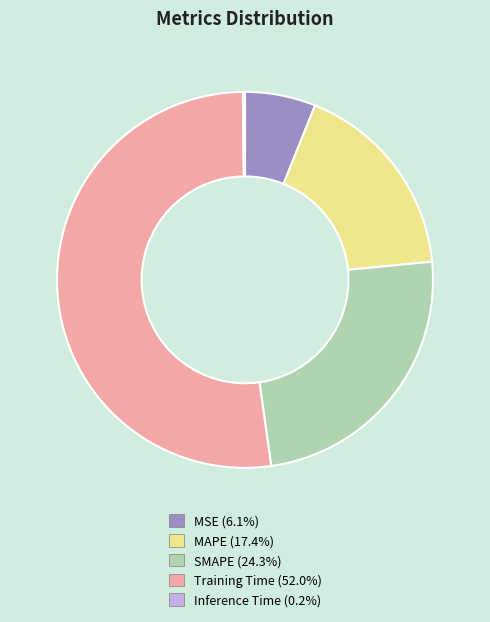

Does Training Time account for over 50% of the chart?

Yes